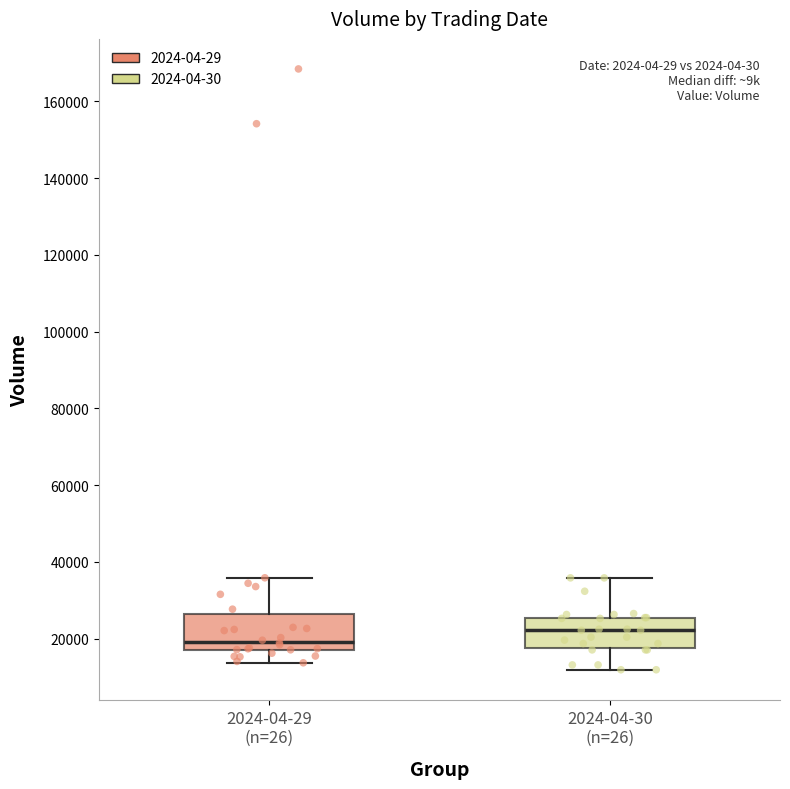

Where does the median line of the box for 2024-04-29 (n=26) sit on the y-axis? The values are not printed on the chart, so give them approximately, as read against the axis.

20000